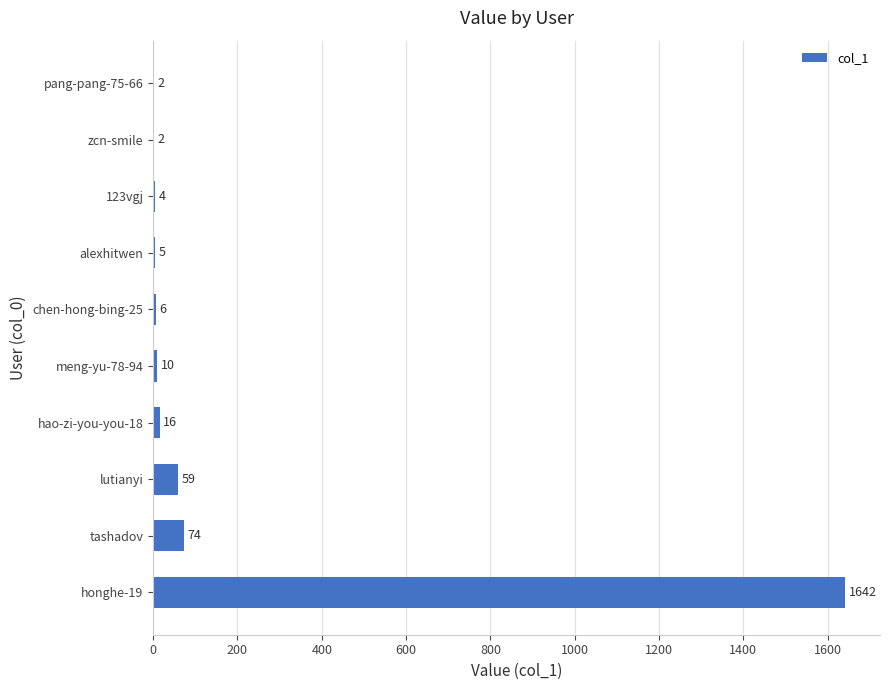

Reading bottom to top, transcribe all the data shown in this chart.

honghe-19=1642	tashadov=74	lutianyi=59	hao-zi-you-you-18=16	meng-yu-78-94=10	chen-hong-bing-25=6	alexhitwen=5	123vgj=4	zcn-smile=2	pang-pang-75-66=2